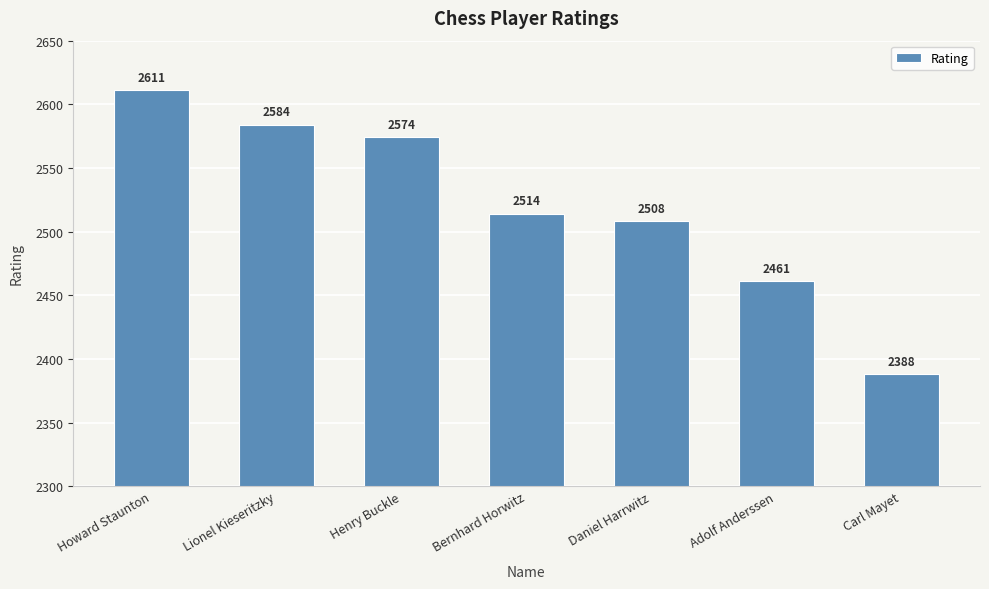

Is it true that the value at Bernhard Horwitz is 3331?

False